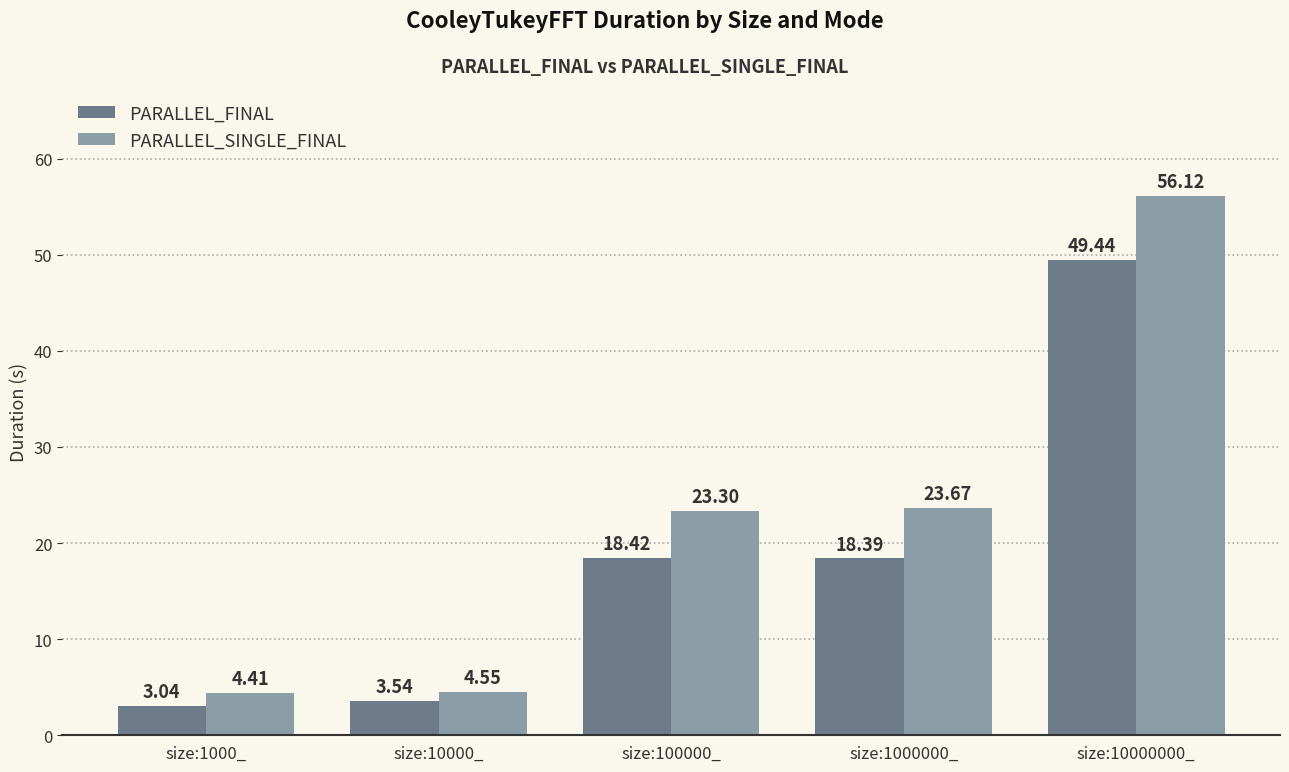

List the series in order of their overall mean, highest first.

PARALLEL_SINGLE_FINAL, PARALLEL_FINAL